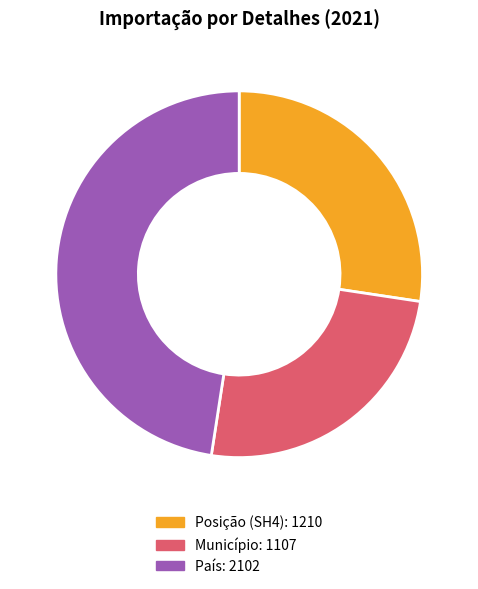

How many segments does this pie chart have?

3